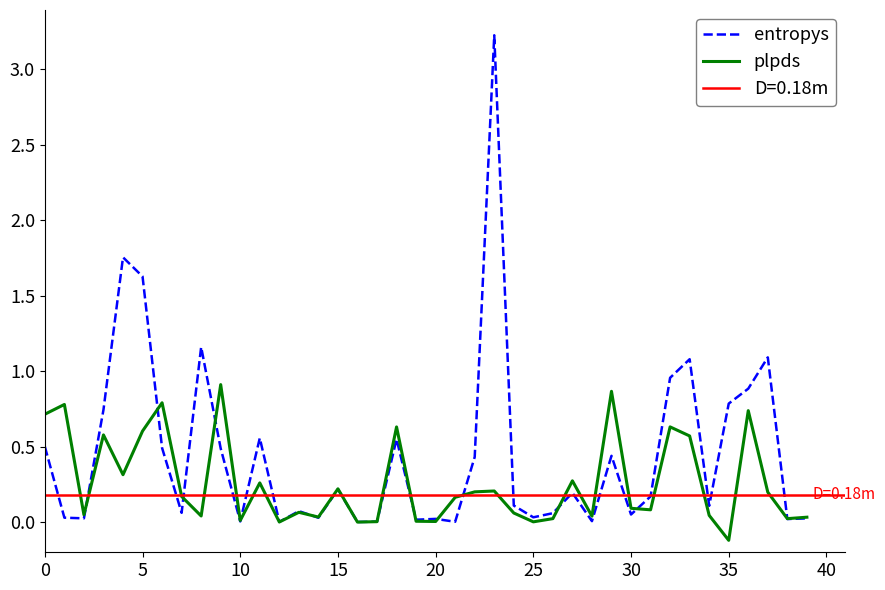

How many times do plpds and entropys cross each other?

14